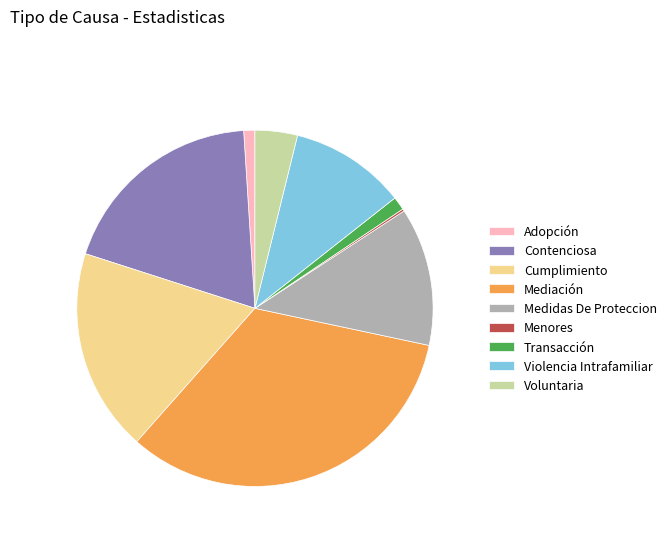

True or false: Cumplimiento accounts for 4% of the total.

False